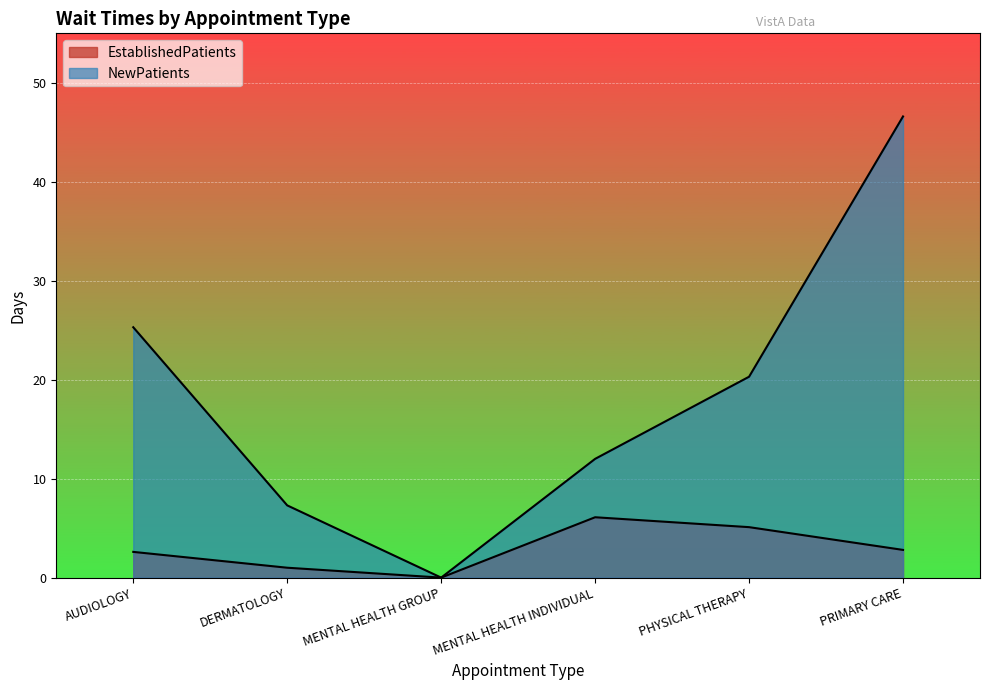

Rank the series by their average value, from highest to lowest.

NewPatients, EstablishedPatients